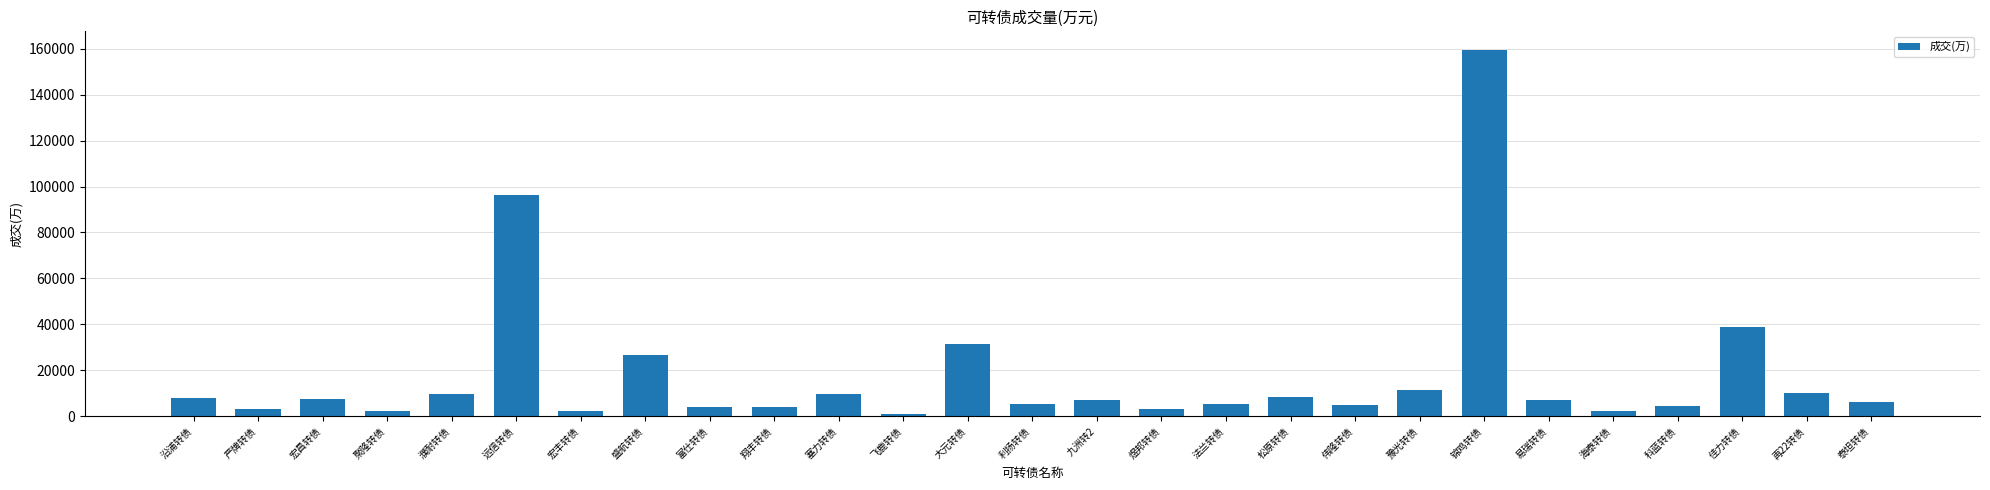

What is the difference between the maximum and minimum values?

158513.4